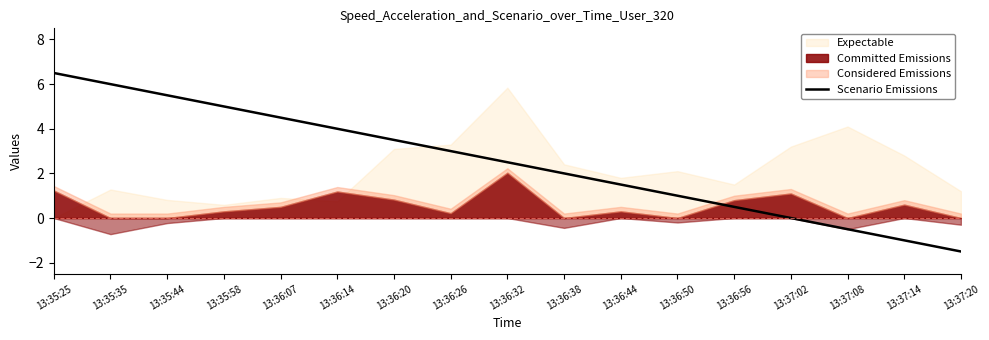

True or false: Scenario Emissions has a value of -1.5 at 13:37:20.

True